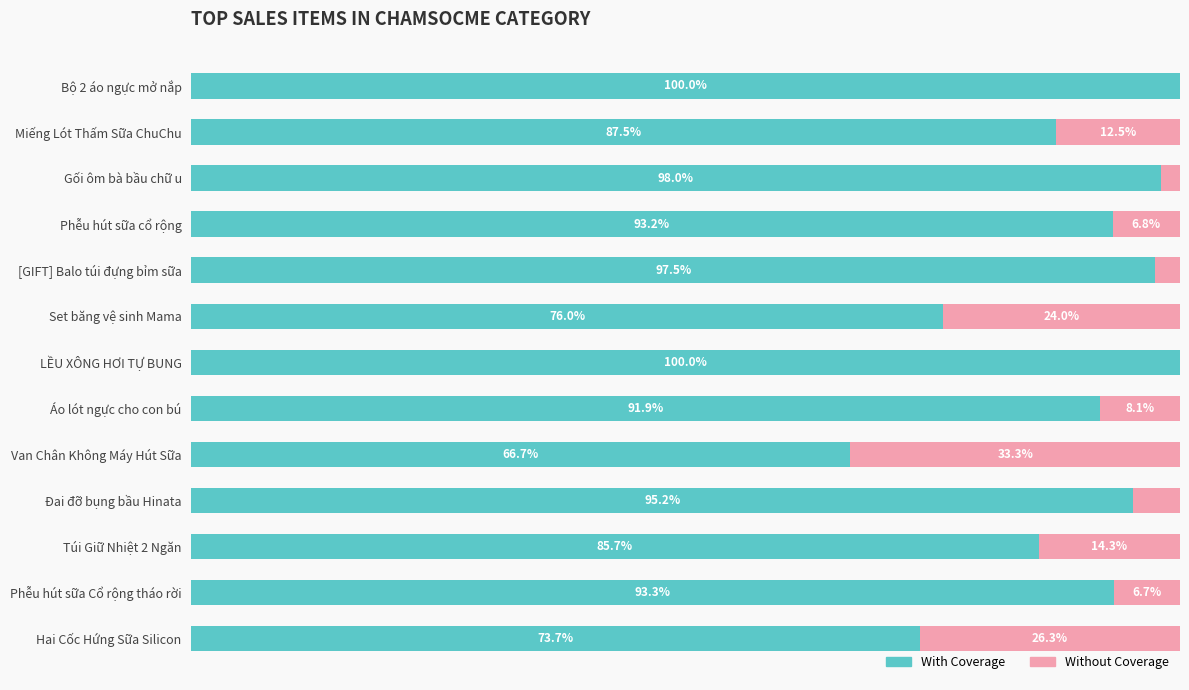

At which label is With Coverage closest to 83?

Túi Giữ Nhiệt 2 Ngăn